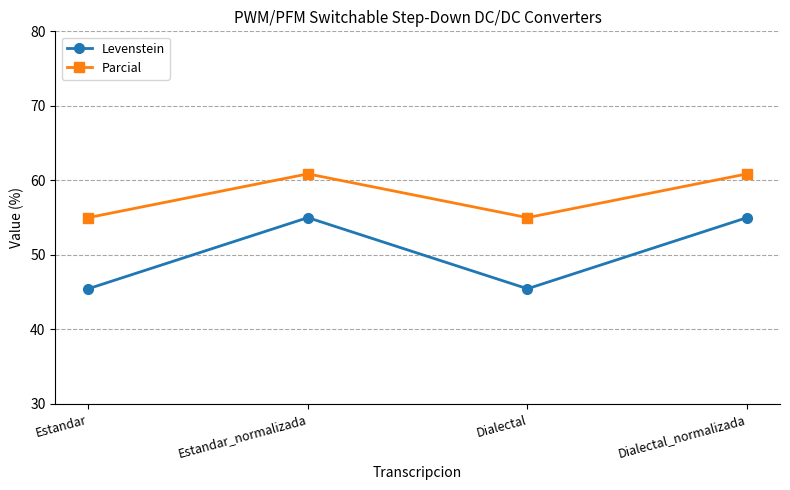

Where does the Parcial series first go above 60?

Estandar_normalizada